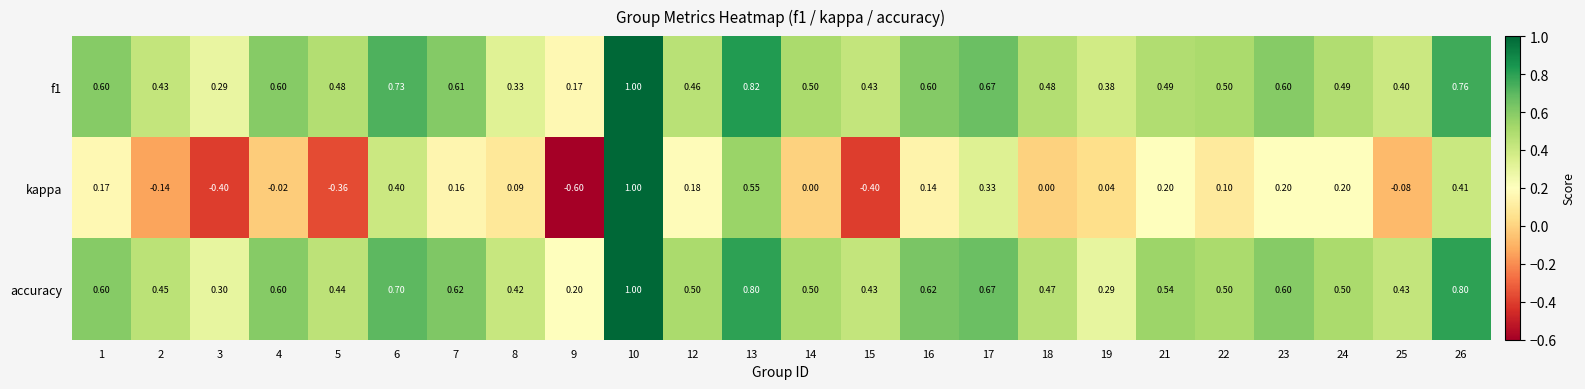

Which series has the widest spread of values?

kappa